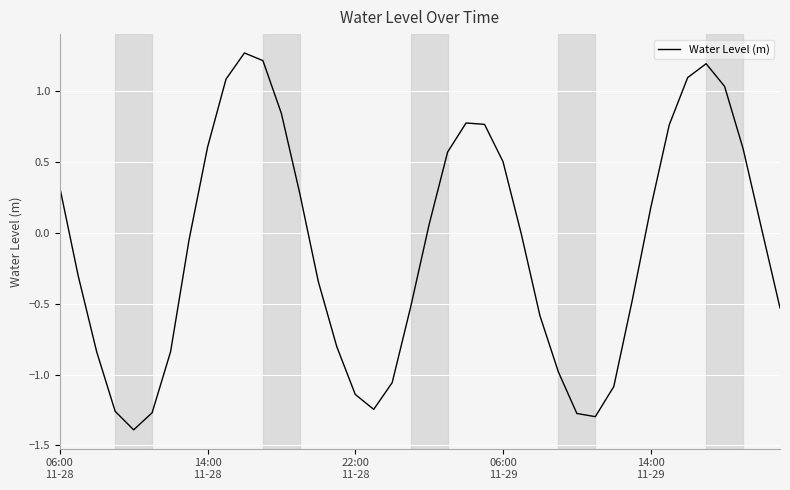

What is the maximum value shown in the chart?

1.3